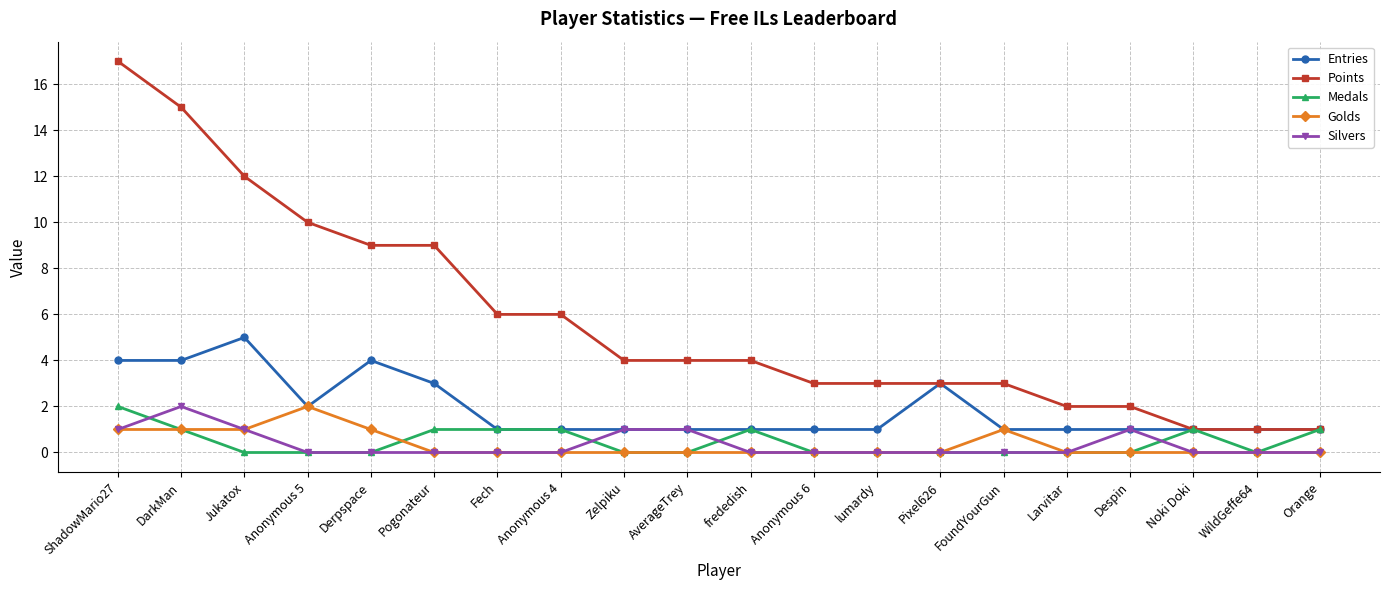

Count the number of data series in this chart.

5